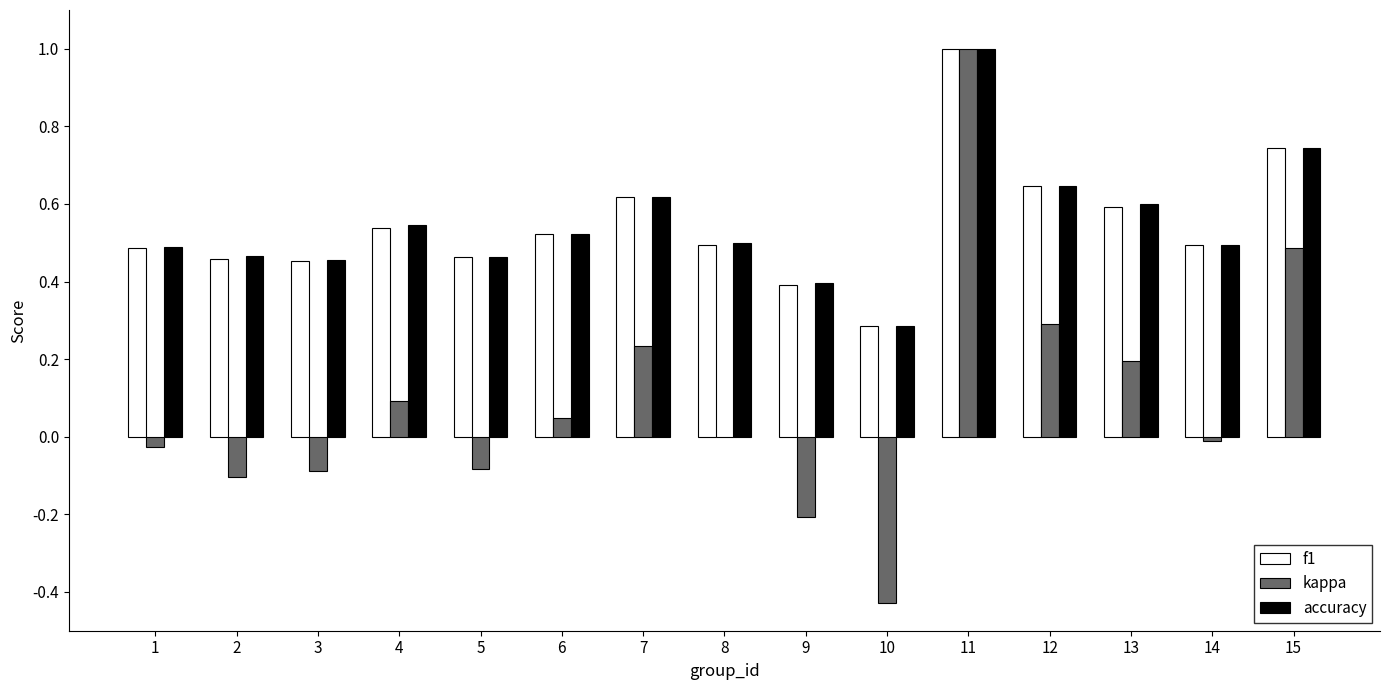

The f1 series shows 0.5 at 8. True or false?

True